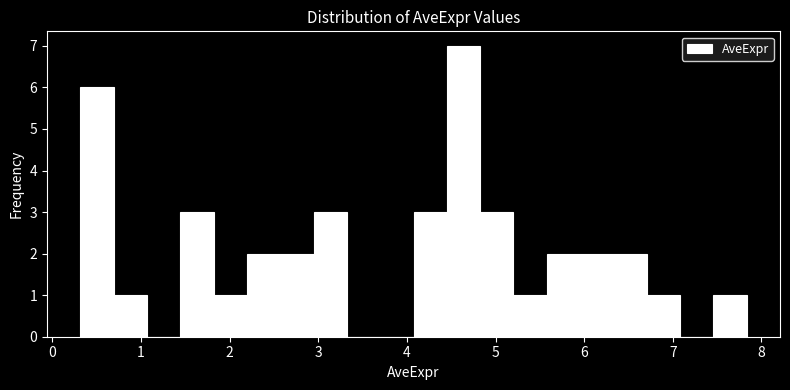

Around what value on the x-axis is the tallest bar? Give the approximate position of its centre, as read against the axis.

4.6